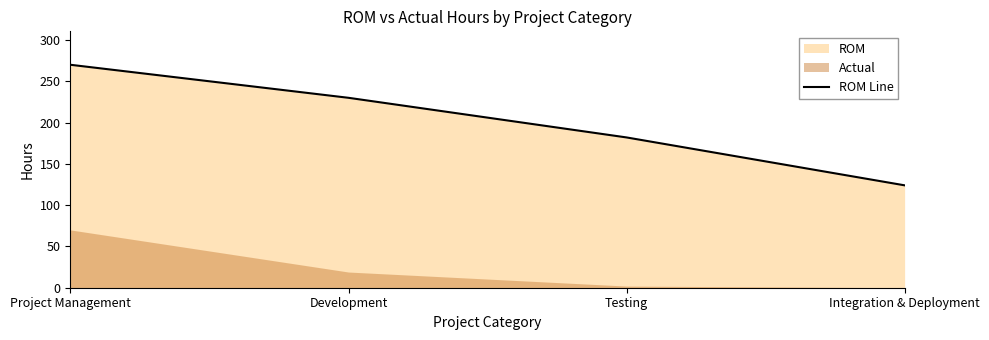

What is the label of the 4th point from the left?

Integration & Deployment